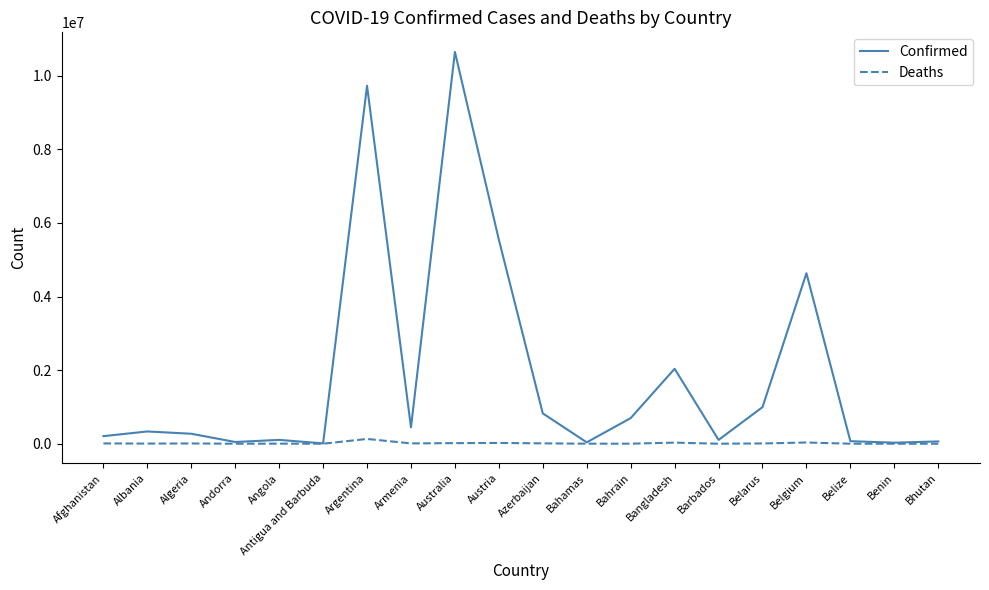

What is the difference between the maximum and second lowest values in the Confirmed series?

10618674